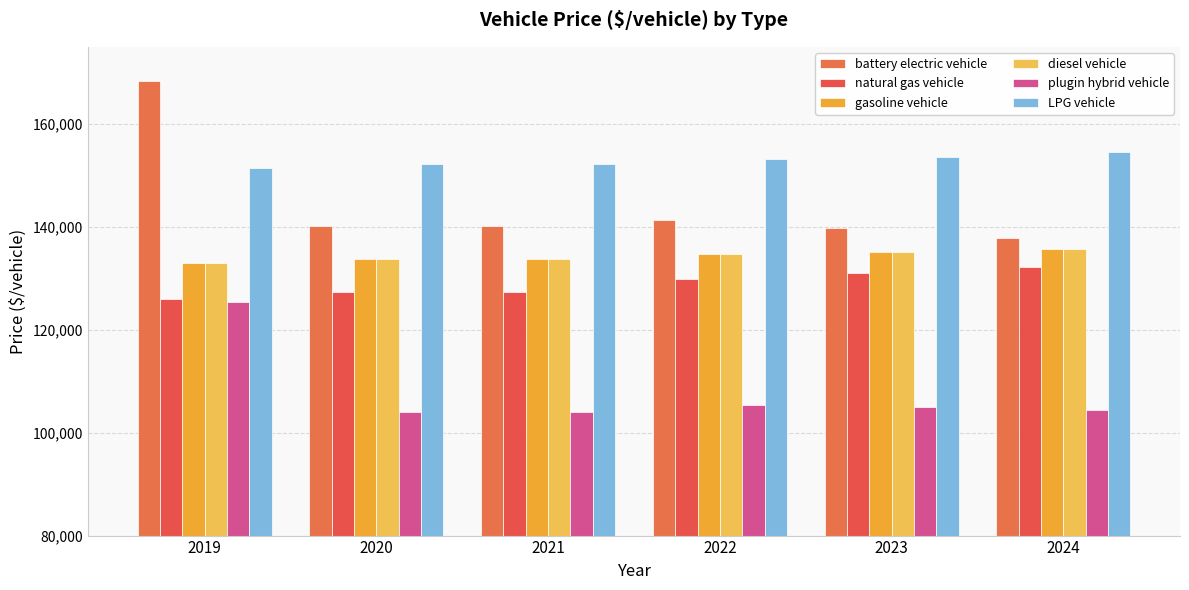

Which series has the largest total across all categories?

LPG vehicle